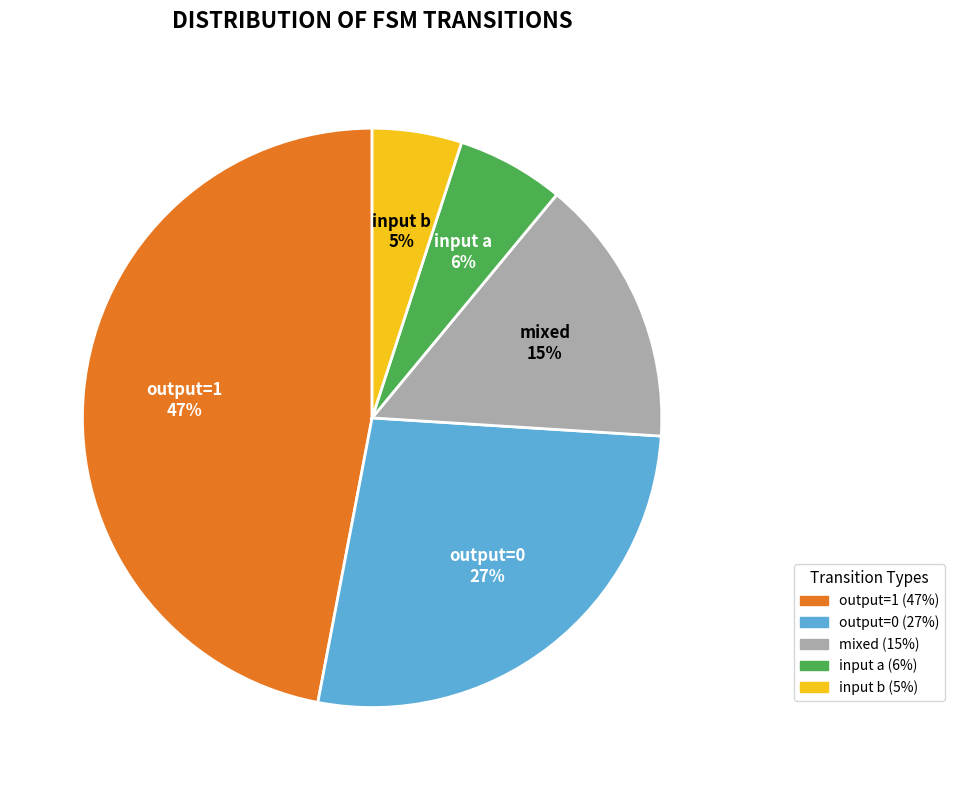

Is there a majority slice in this chart?

No